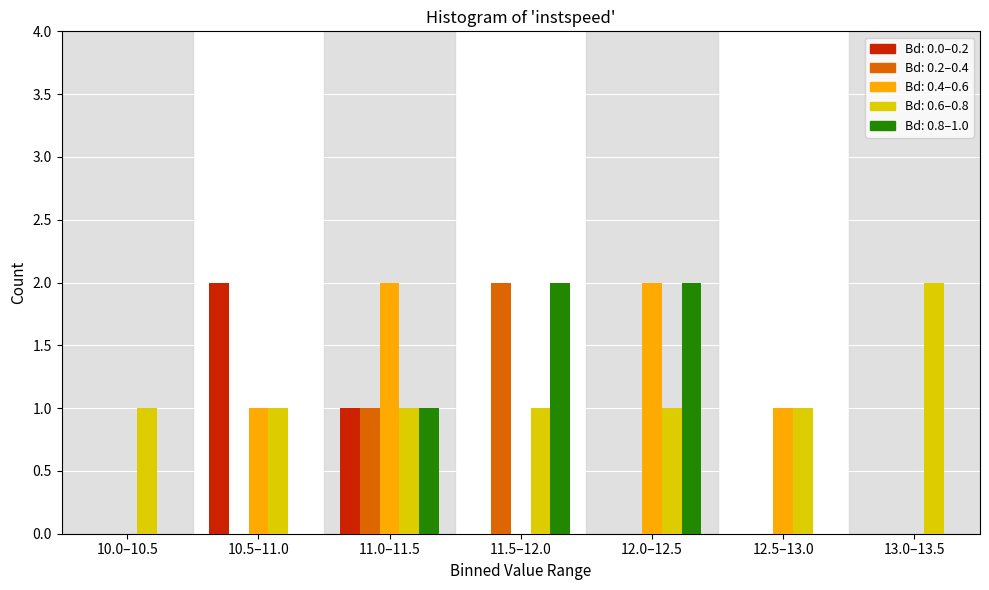

At which category is the sum across all series the highest?

11.0–11.5